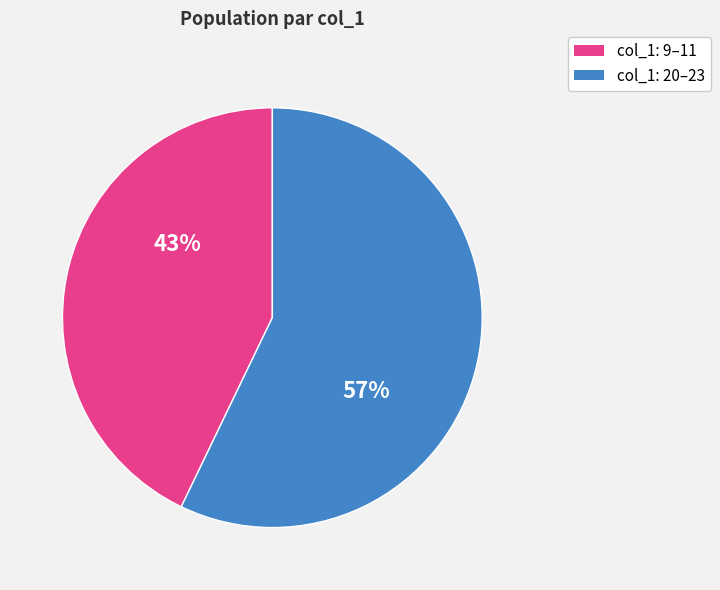

To the nearest percent, what is the difference between the largest and smallest slice percentages?

14%